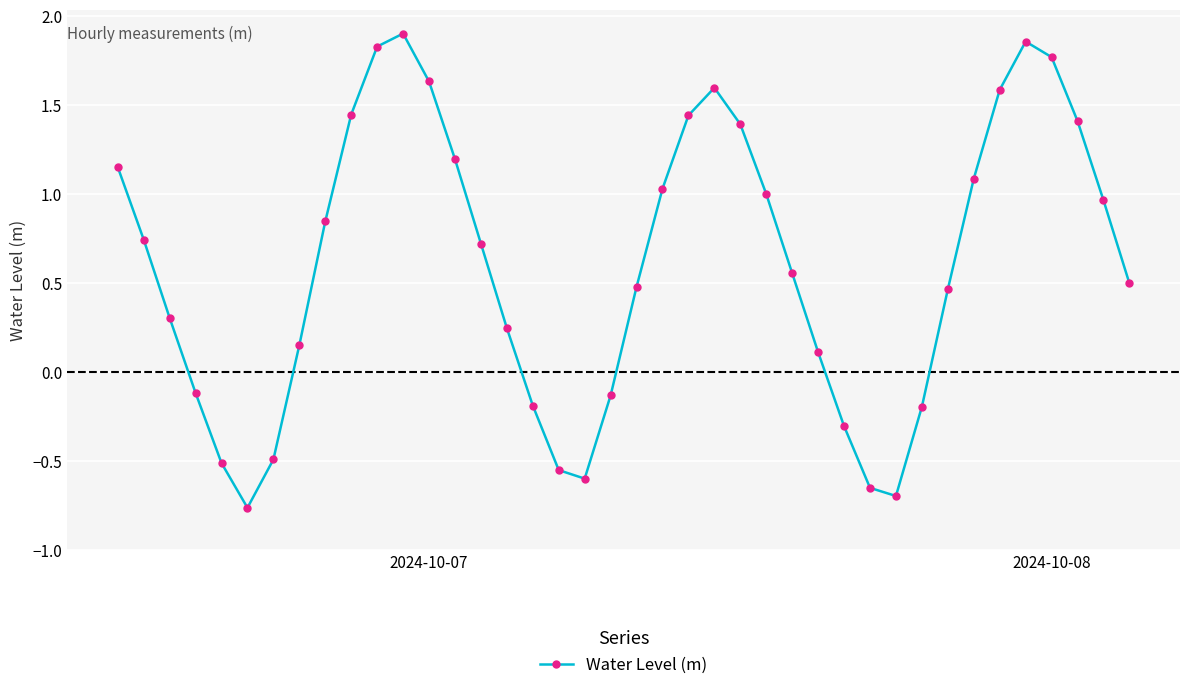

What is the difference between the second highest and minimum values?

2.6